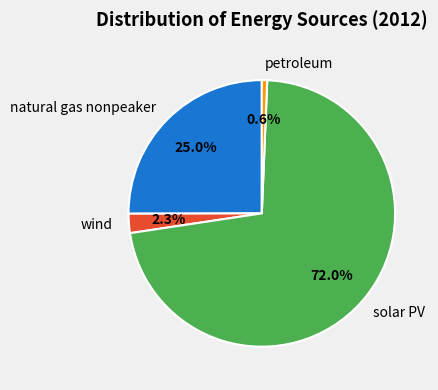

How much of the chart is everything except natural gas nonpeaker?

75.0%